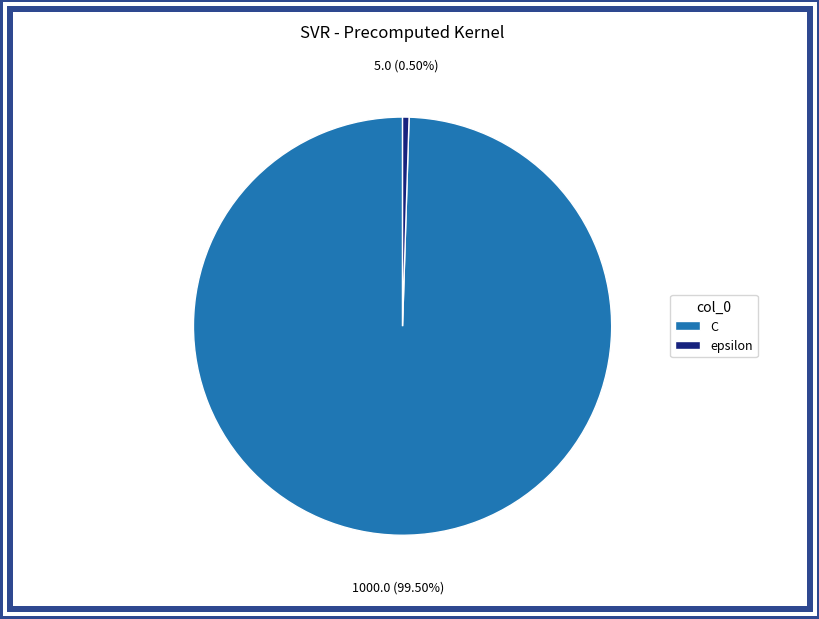

To the nearest percent, what is the difference between the epsilon and C slice percentages?

99%